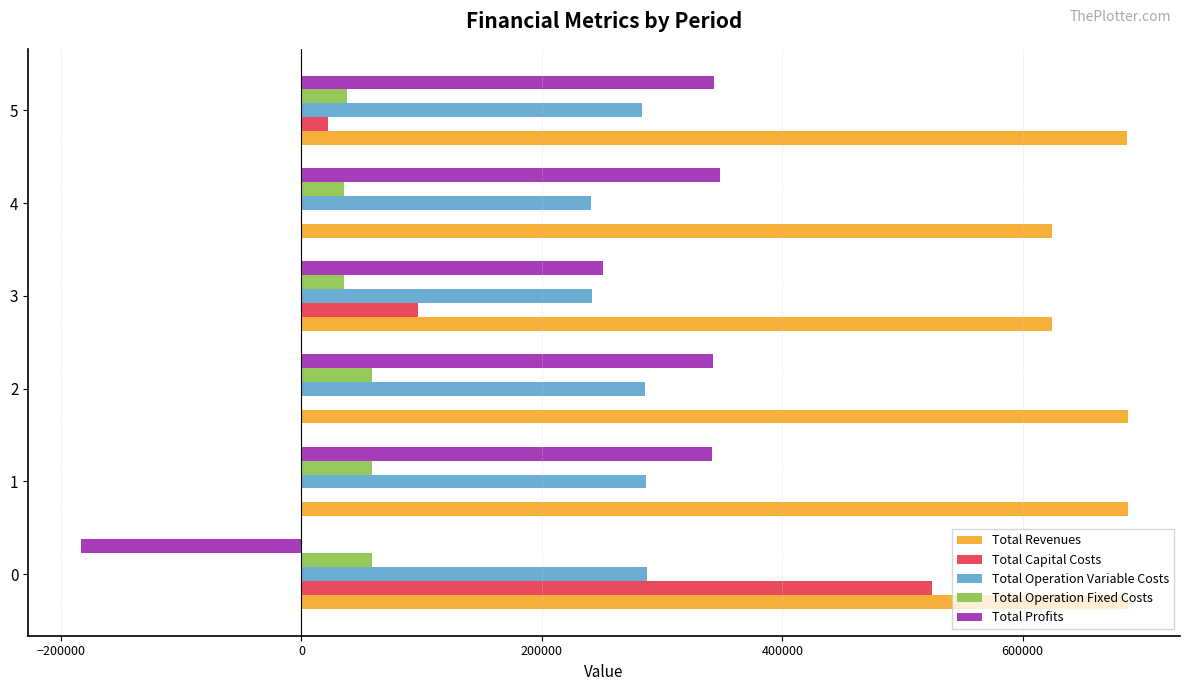

The value of Total Revenues at 1 is 1026218.7. True or false?

False